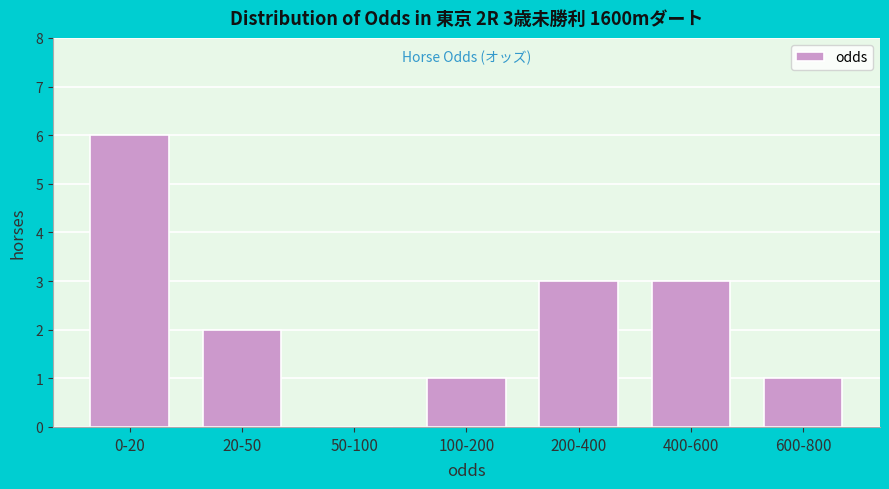

Reading left to right, what are all the values shown in this chart?

0-20=6	20-50=2	50-100=0	100-200=1	200-400=3	400-600=3	600-800=1